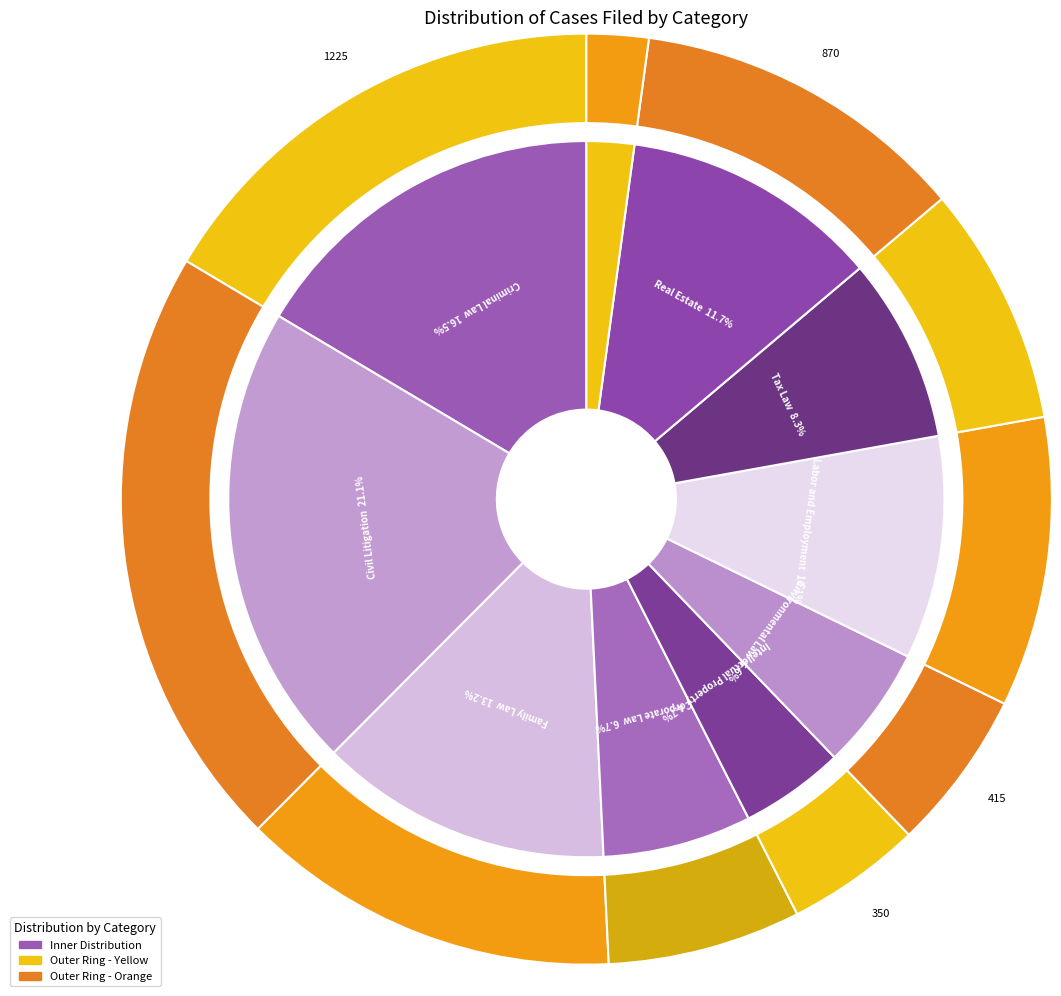

Approximately how many times larger is the value at Criminal Law compared to Tax Law?

2.0